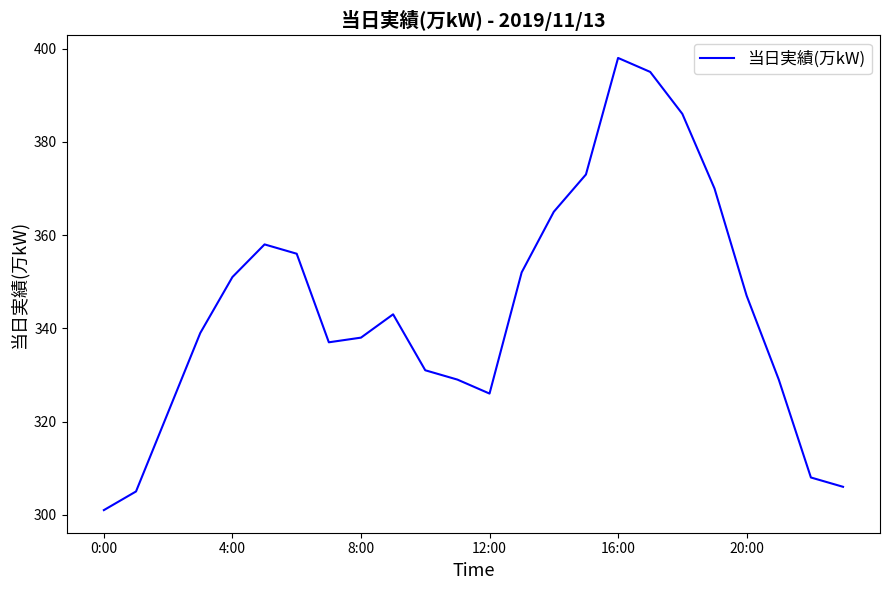

What is the greatest value displayed?

398